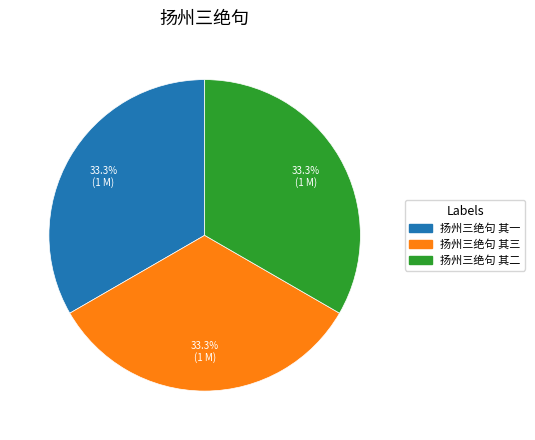

Approximately how many times larger is the value at 扬州三绝句 其一 compared to 扬州三绝句 其三?

1.0